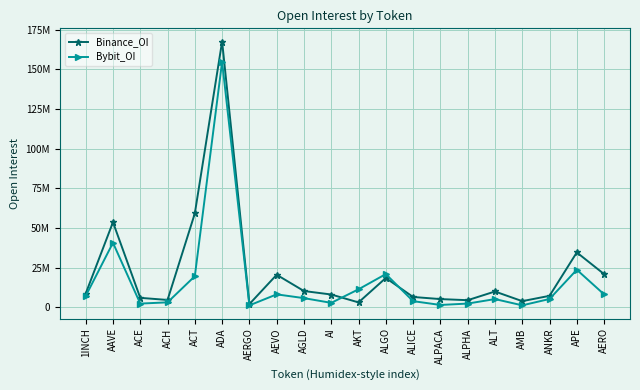

What are all the series names shown in the legend?

Binance_OI, Bybit_OI